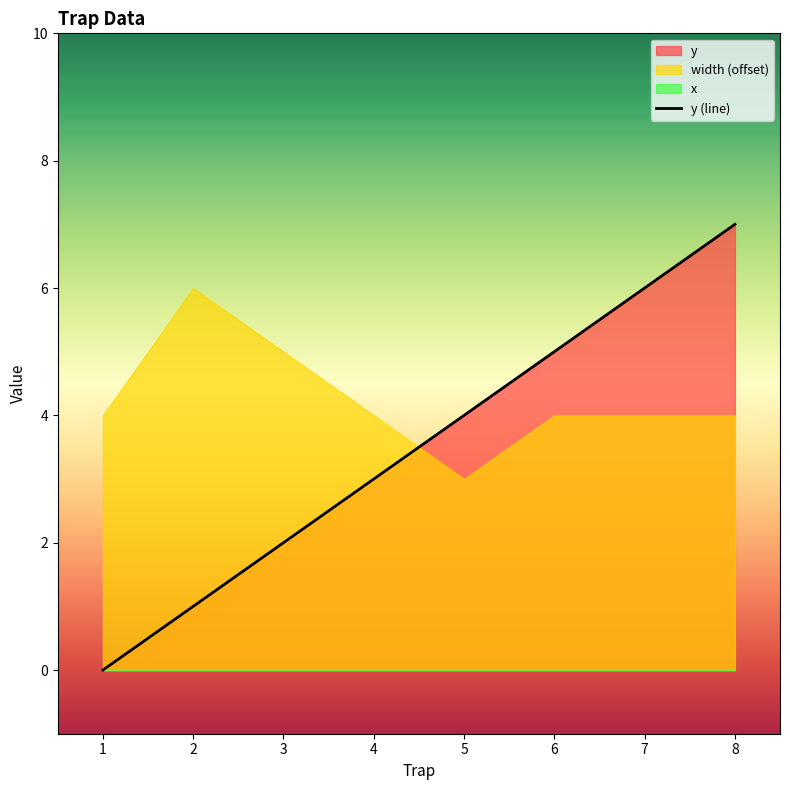

The value of y (line) at 3 is 1. True or false?

False